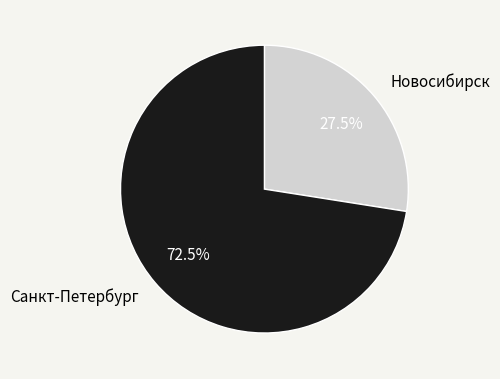

Rank the categories by value from lowest to highest.

Новосибирск, Санкт-Петербург